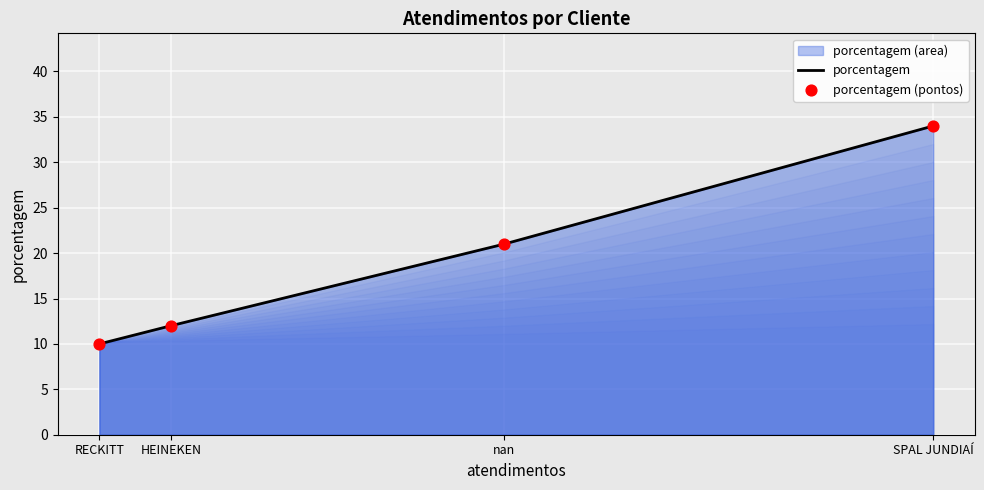

At how many categories does at least one series exceed 17?

2